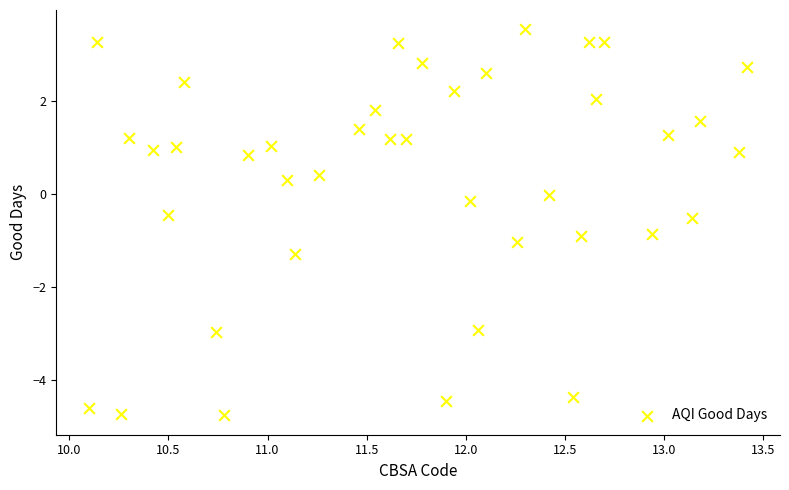

What is the range of X values (max minus min)?

3.3